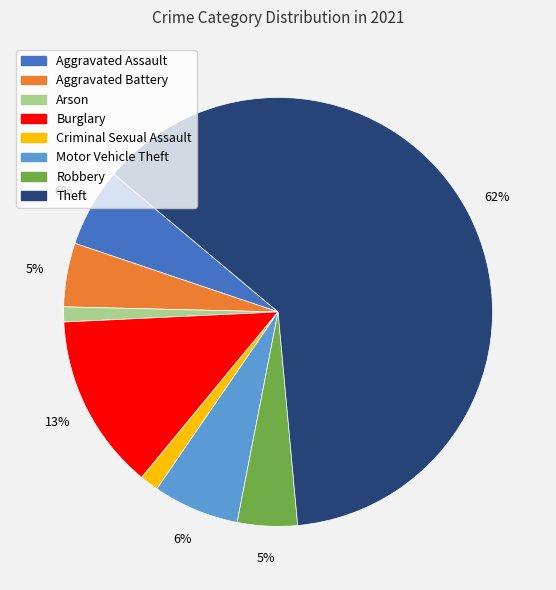

Does Theft represent more than half of the total?

Yes